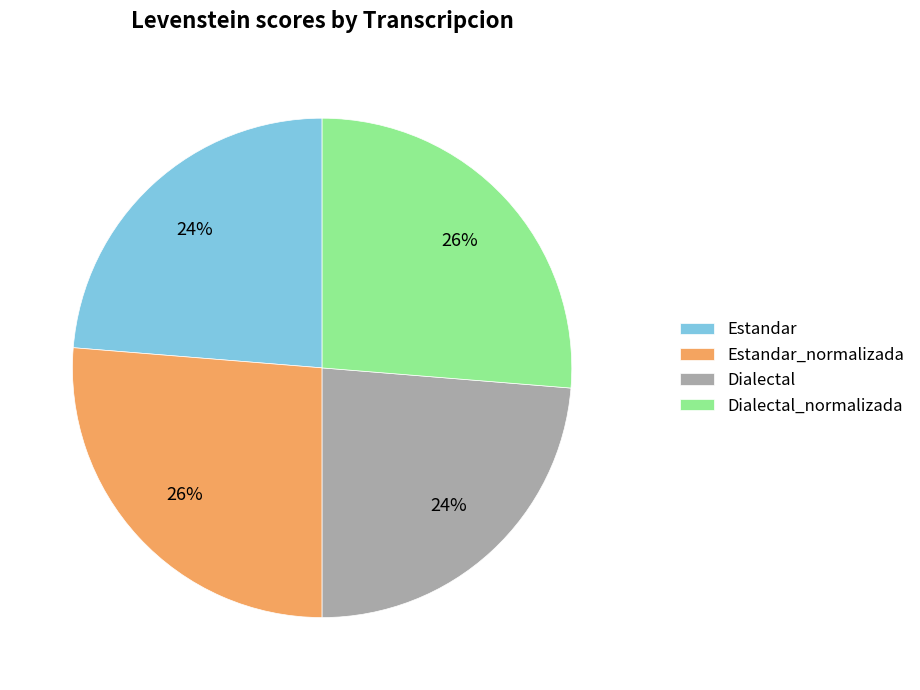

Does Estandar_normalizada account for over 50% of the chart?

No